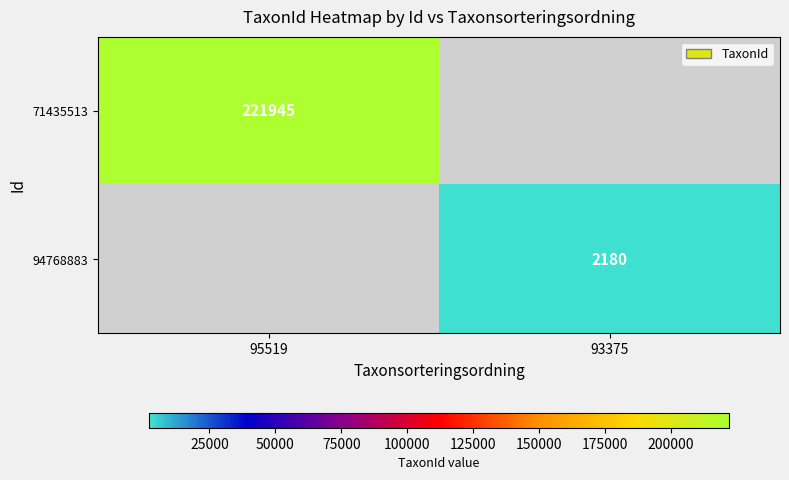

The value of 71435513 at 95519 is 221945. True or false?

True